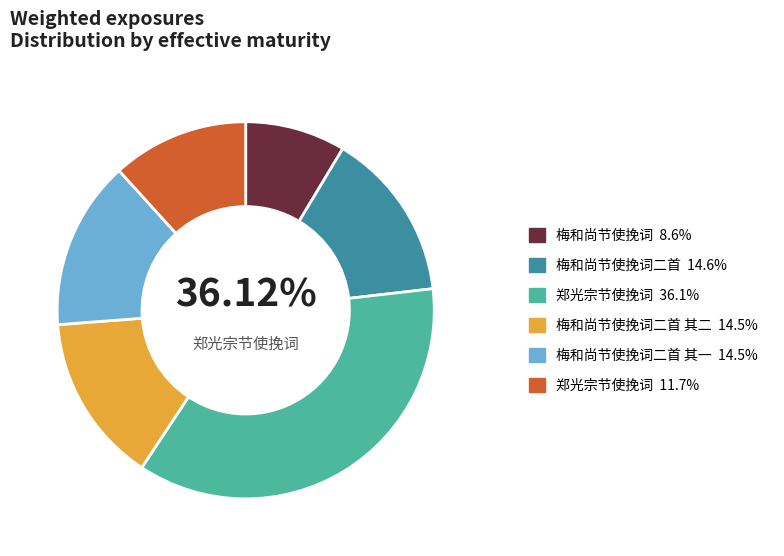

Does any single category account for the majority?

No